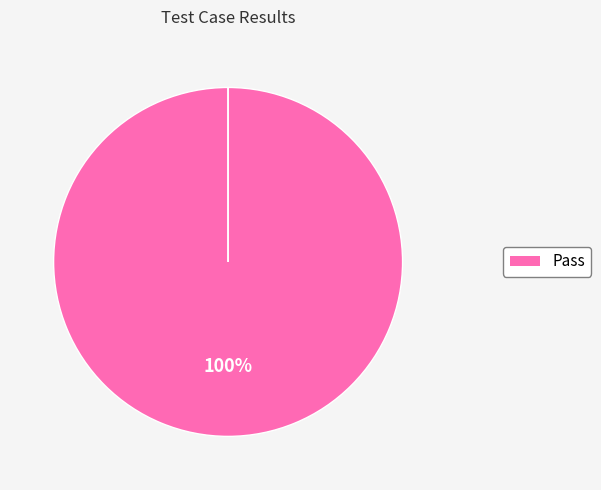

Is it true that Fail is 0% of the pie?

True